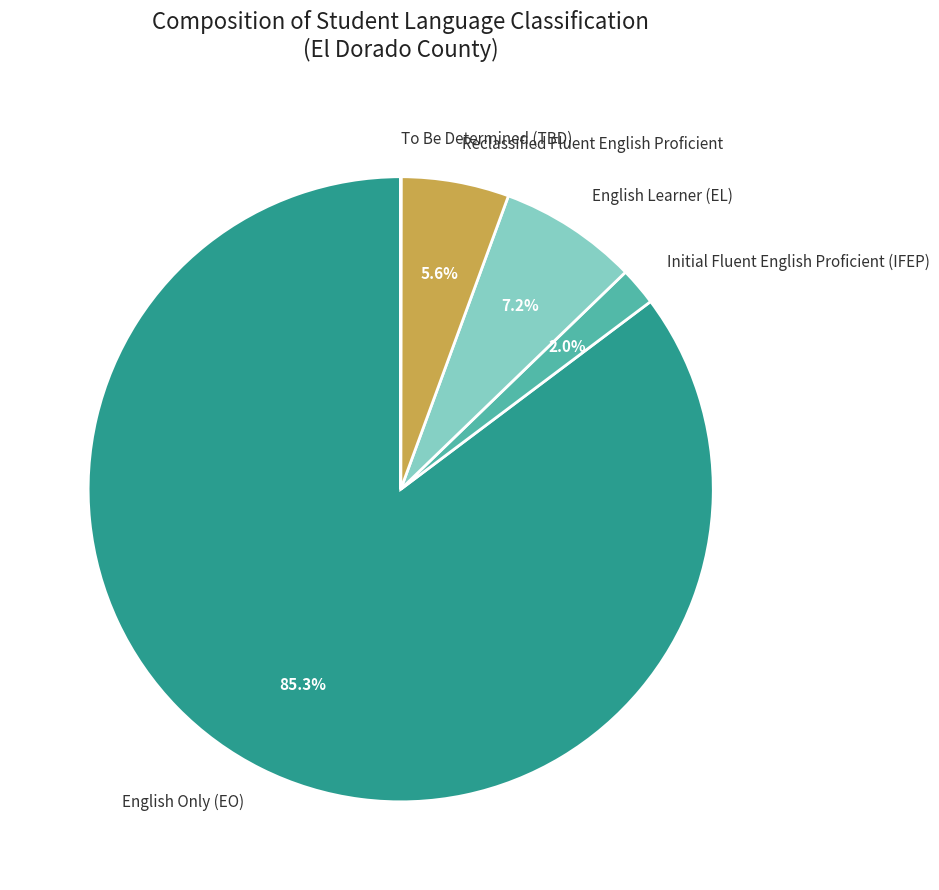

What is the largest slice in the pie chart?

English Only (EO)